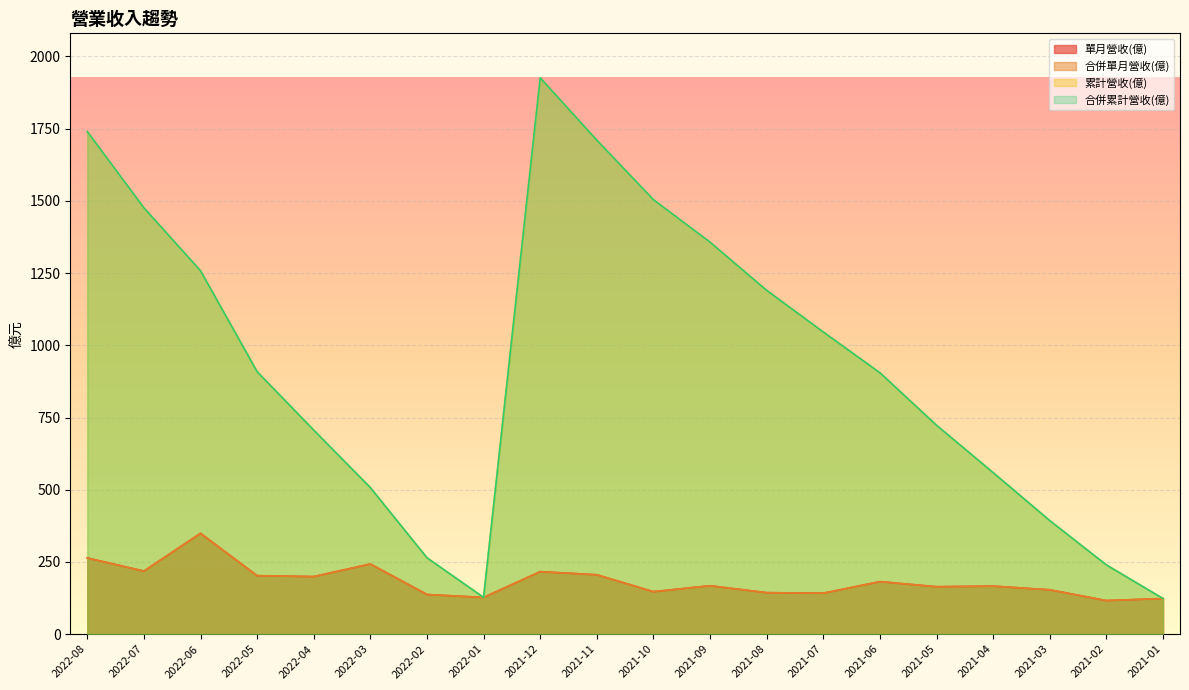

Rank the series at 2022-05 from lowest to highest value.

單月營收(億), 合併單月營收(億), 累計營收(億), 合併累計營收(億)